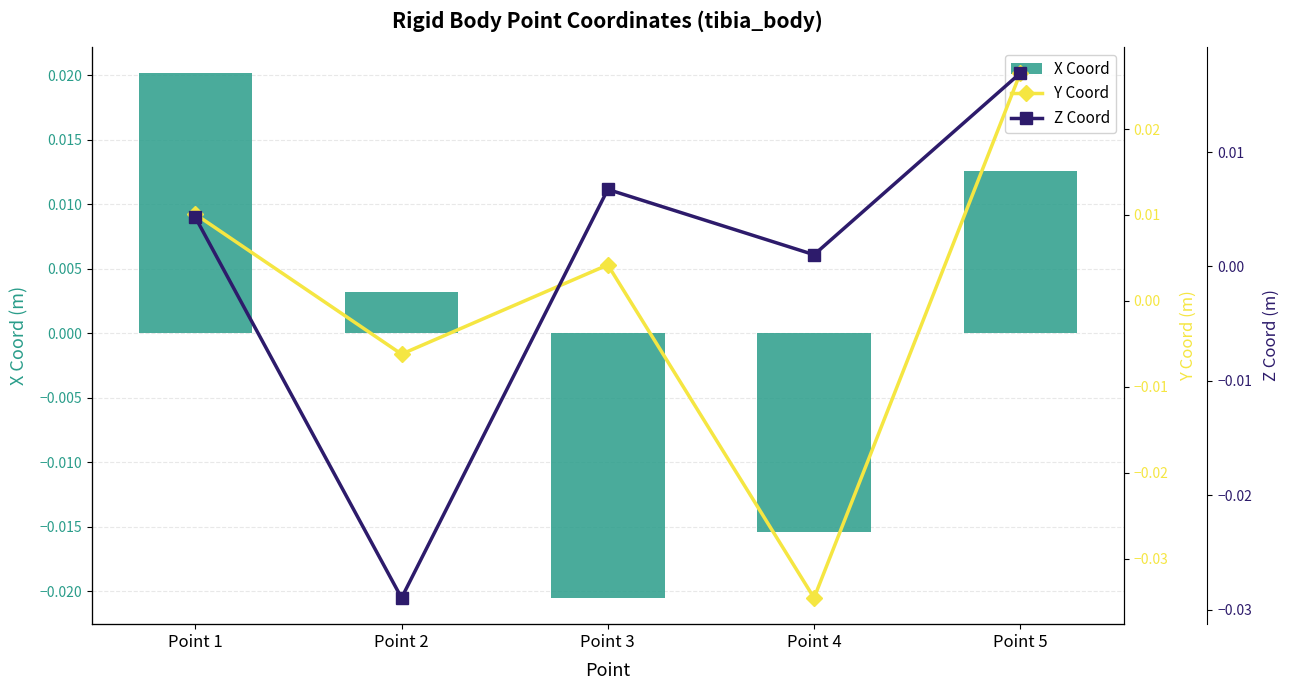

Which has a higher value, Point 1 or Point 2?

Point 1